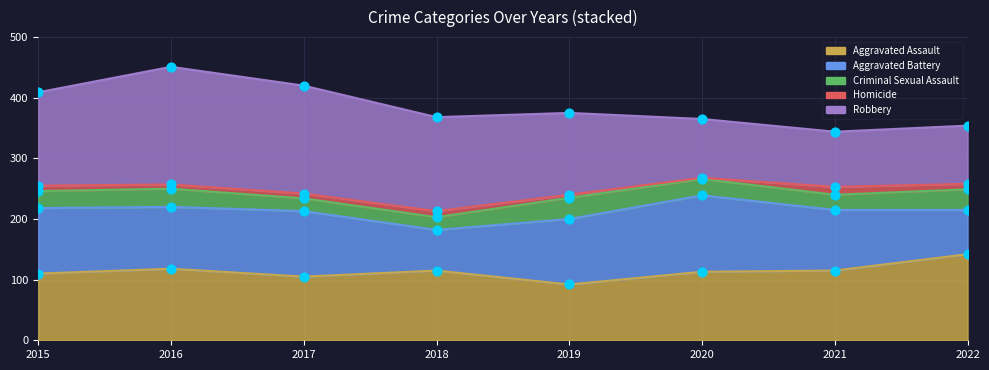

What is the total value across all series at 2021?

344